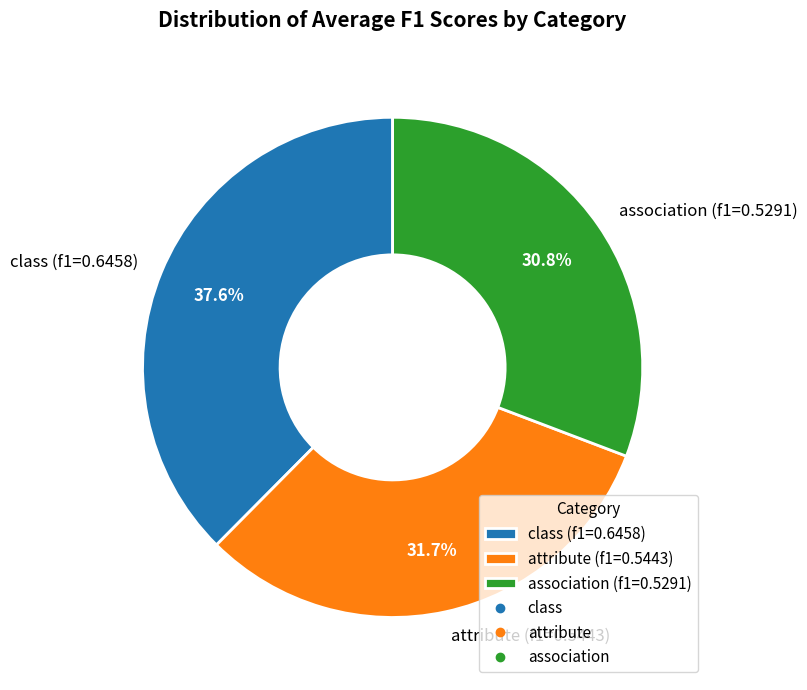

Which slice is the smallest?

association